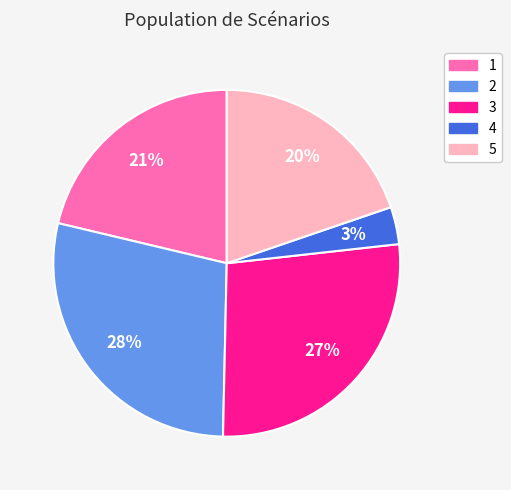

Do 2 and 3 together represent more than half of the pie?

Yes